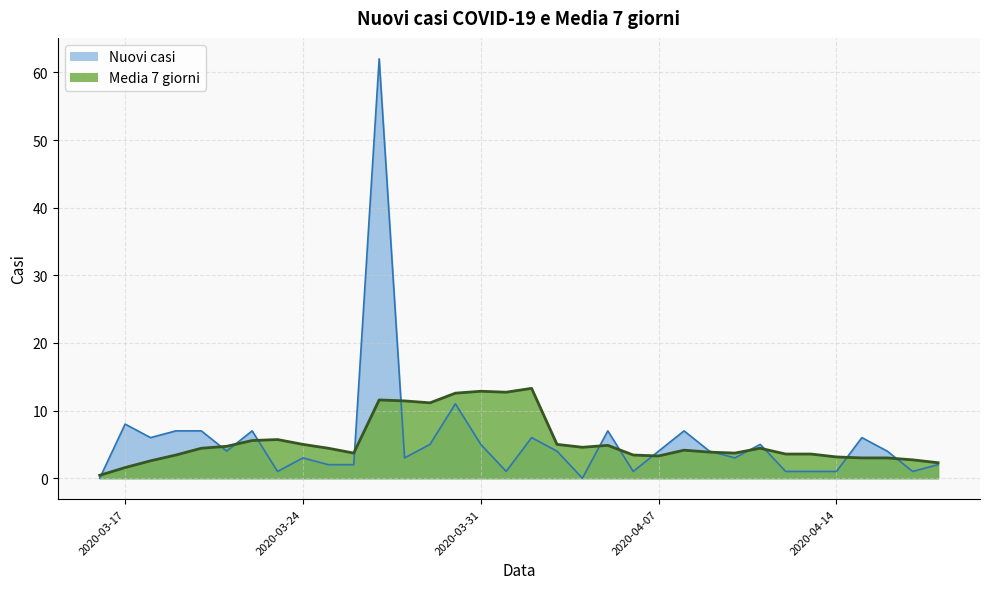

What is the difference between the Nuovi casi values at 2020-04-08 and 2020-03-26?

5.0